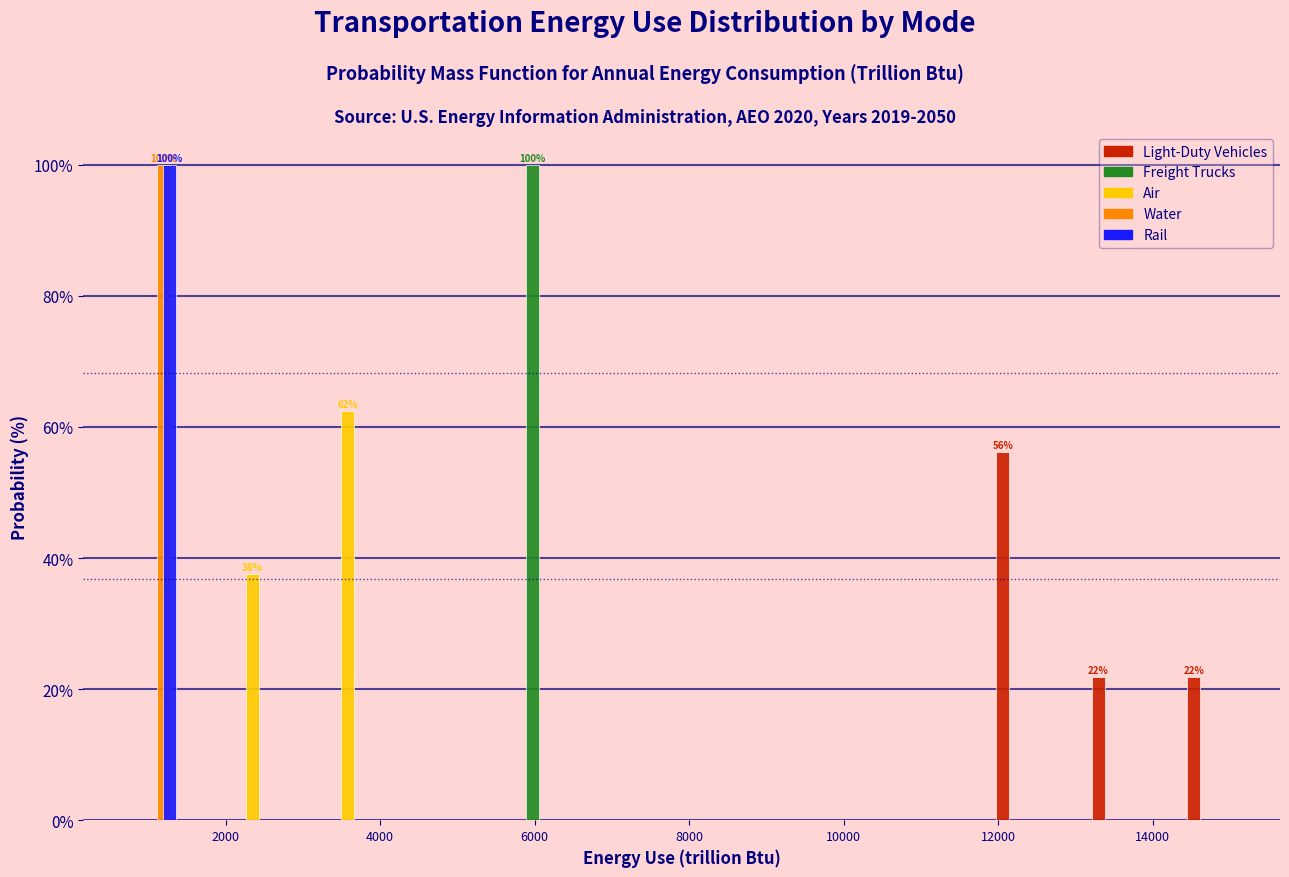

In the Light-Duty Vehicles series, which range on the x-axis has the tallest bar?

11600 to 12800